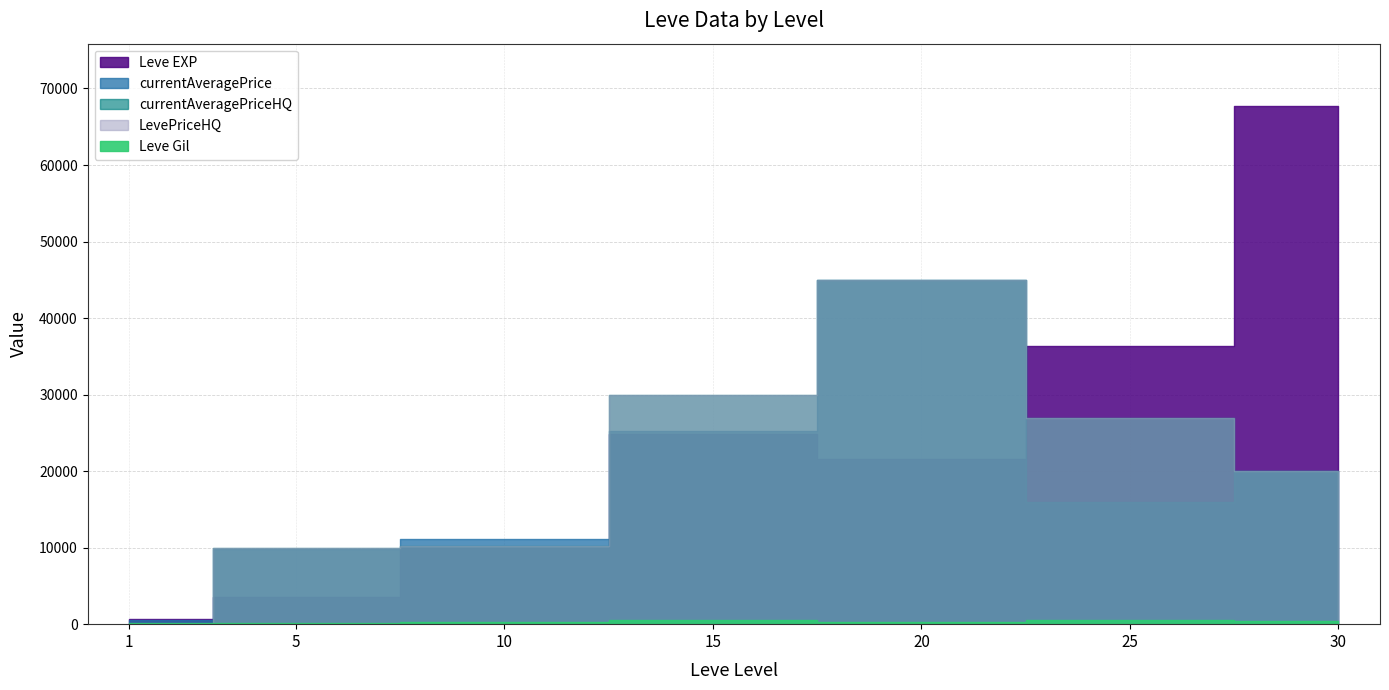

Reading left to right, extract all data points from this chart.

Leve EXP: 1=630.0	5=3600.0	10=9990.0	15=24790.0	20=21600.0	25=36390.0	30=67730.0
Leve Gil: 1=113.0	5=139.0	10=293.0	15=529.0	20=290.0	25=485.0	30=463.0
currentAveragePrice: 1=506.3	5=9833.3	10=11100.0	15=25200.0	20=45000.0	25=16000.0	30=20012.0
currentAveragePriceHQ: 1=46.0	5=10000.0	10=10166.7	15=30000.0	20=45000.0	25=27000.0	30=20012.0
LevePriceHQ: 1=46.0	5=10000.0	10=10166.7	15=30000.0	20=45000.0	25=27000.0	30=20012.0